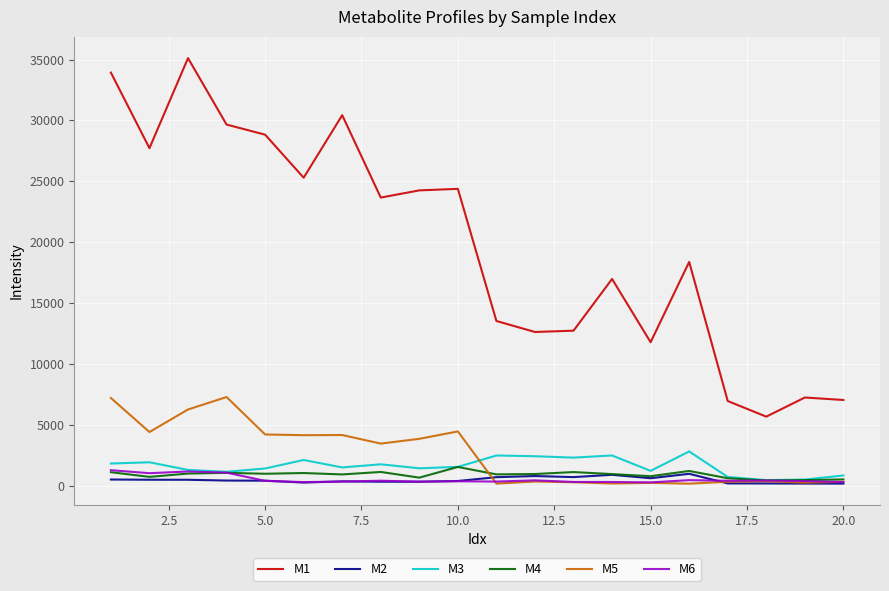

True or false: M1 and M4 intersect in this chart.

False